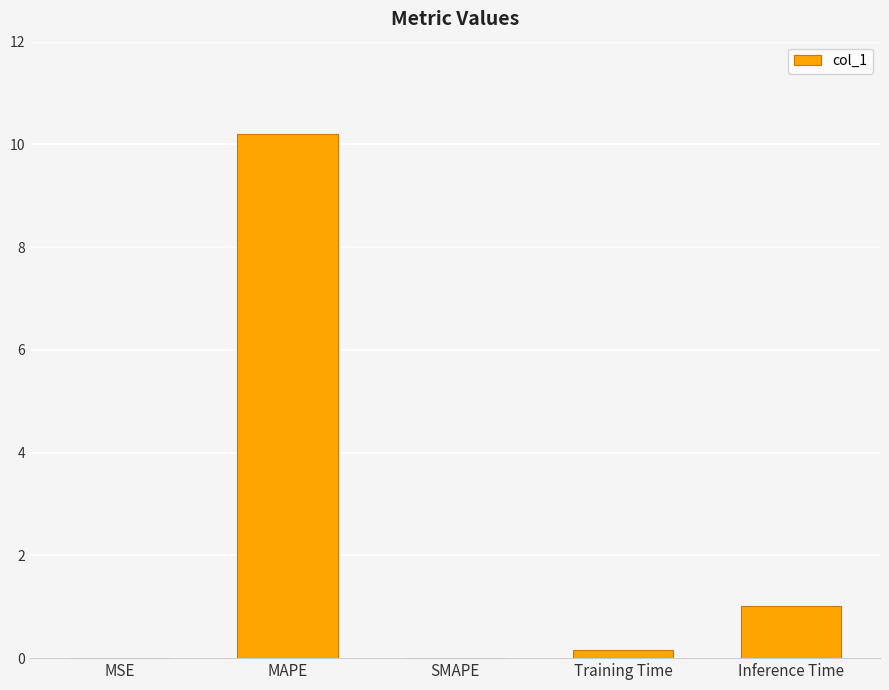

Which category has the highest value across all series?

MAPE